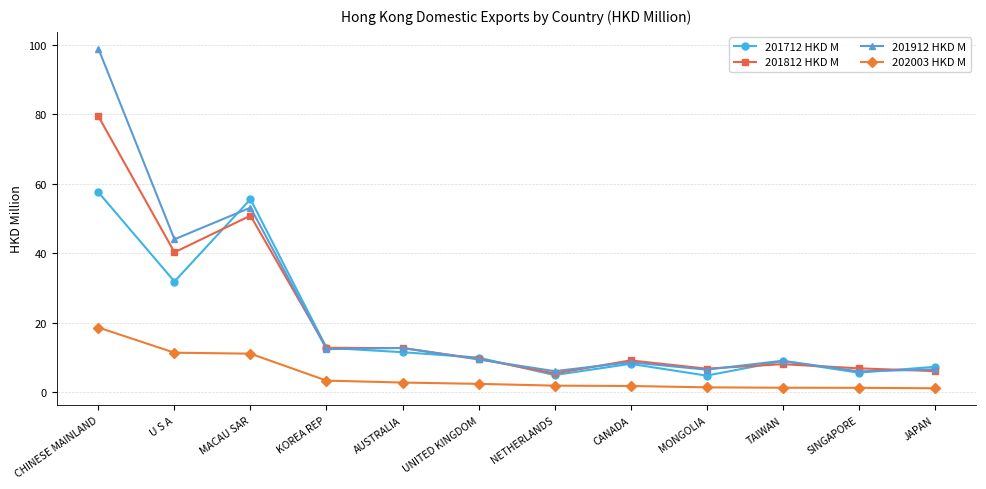

What are all the series names shown in the legend?

201712 HKD M, 201812 HKD M, 201912 HKD M, 202003 HKD M